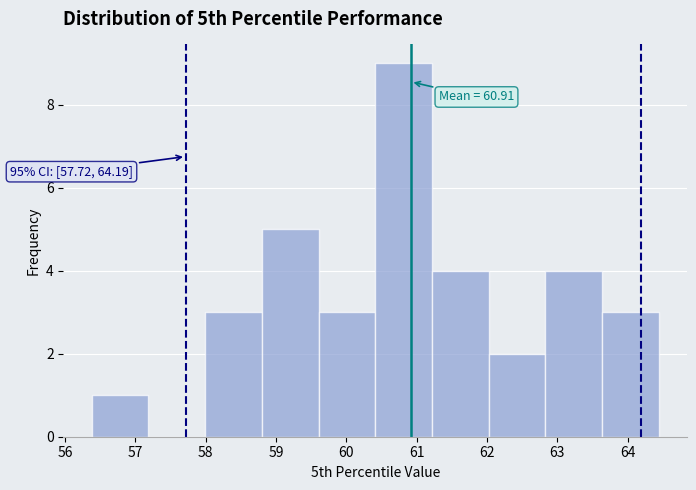

Which range on the x-axis has the tallest bar?

60.4 to 61.2